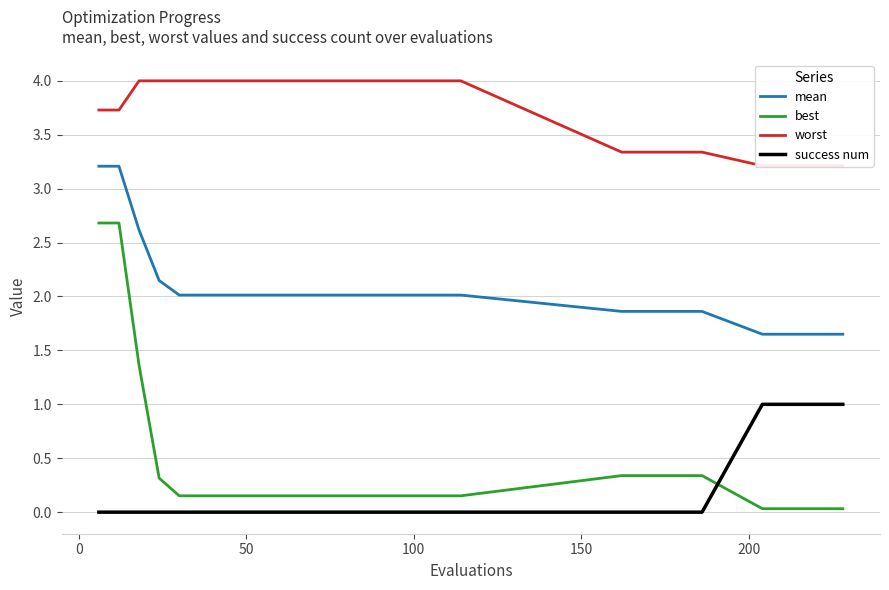

How many intersections are there between best and success num?

1